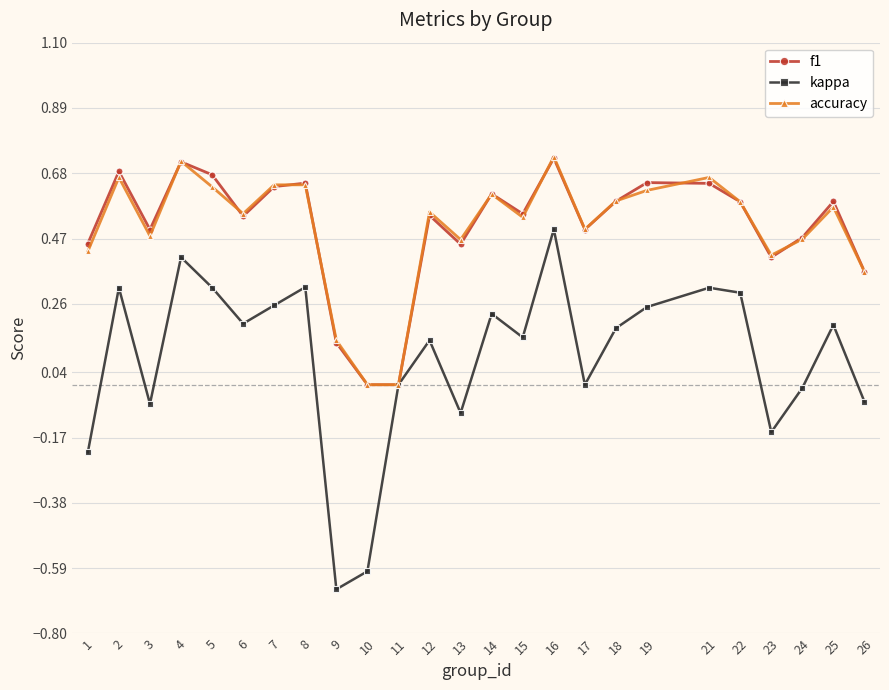

How many accuracy values are between 0 and 1?

25